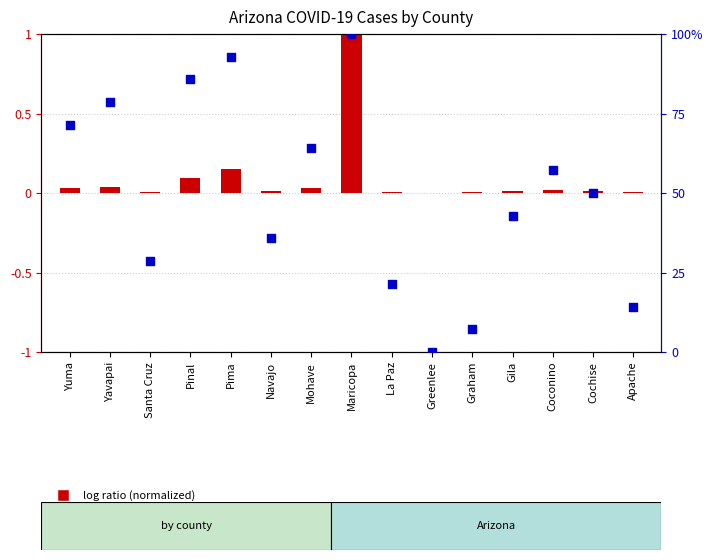

Which series has the largest total across all categories?

percentile rank within the sample